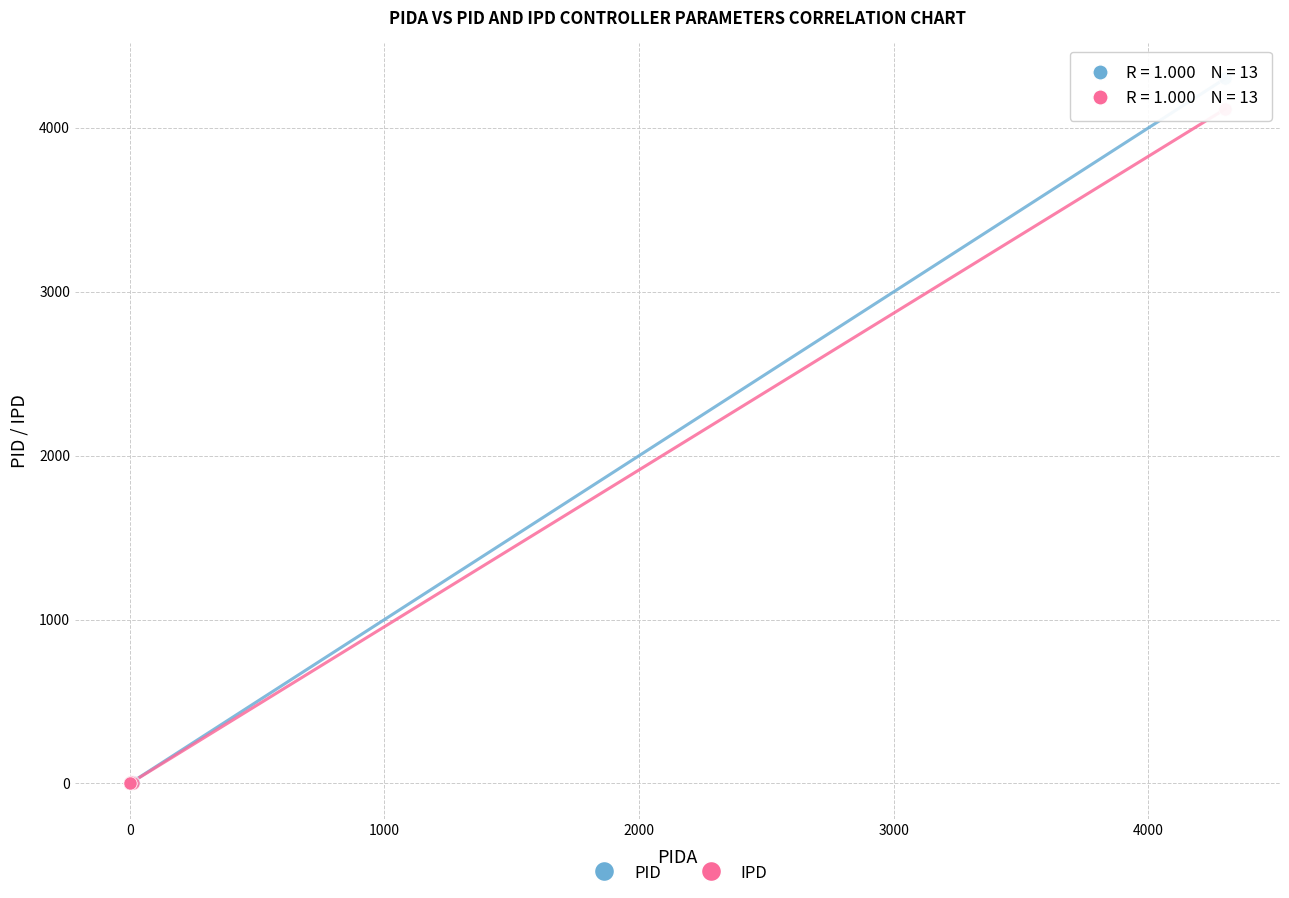

Across all series, what Y value is closest to 2149?

4113.5